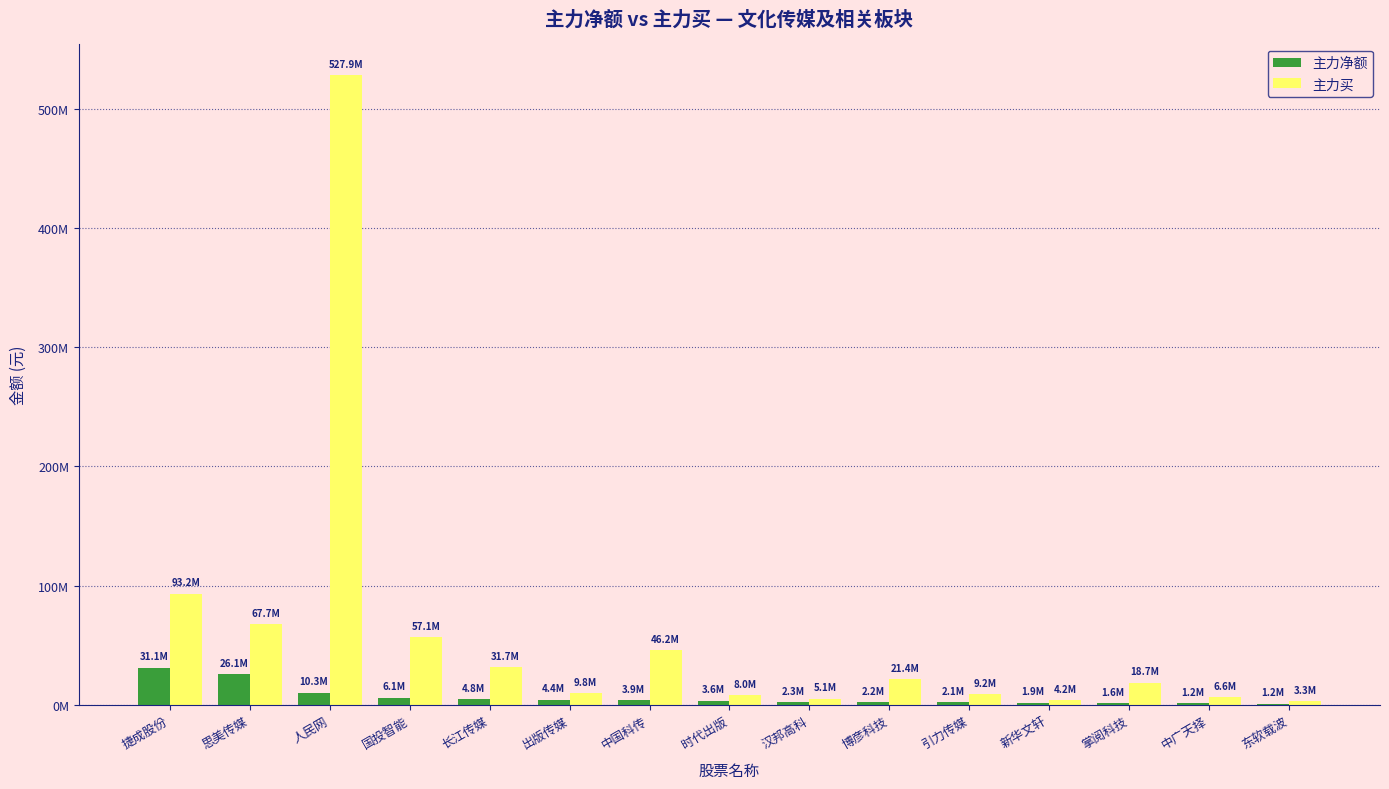

What position from the right is 捷成股份?

15